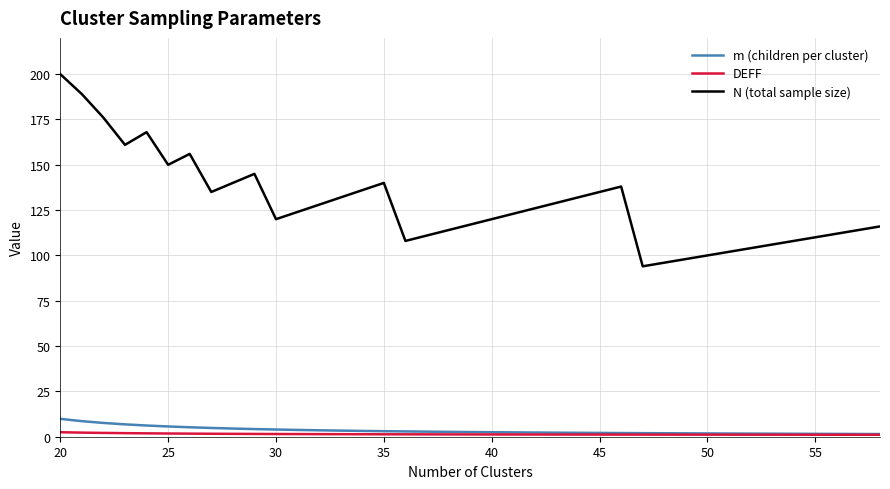

What is the maximum value for N (total sample size)?

200.0